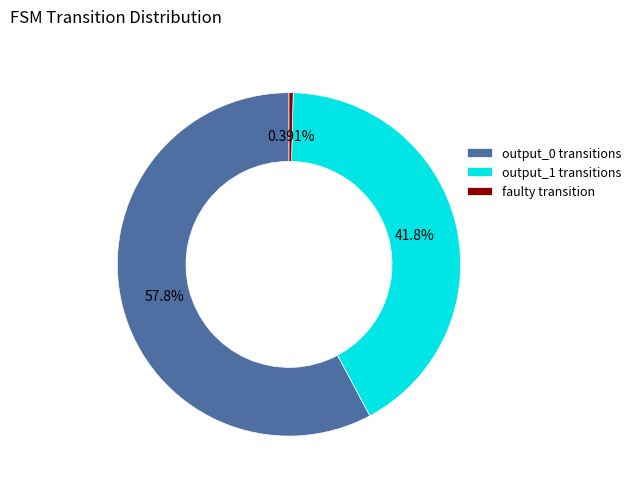

Count the number of slices in the pie.

3